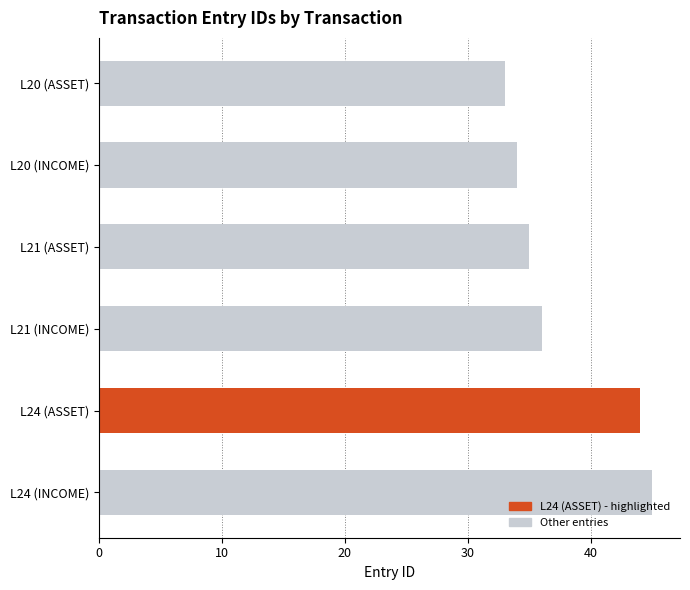

Which has a higher value, L20 (INCOME) or L24 (INCOME)?

L24 (INCOME)